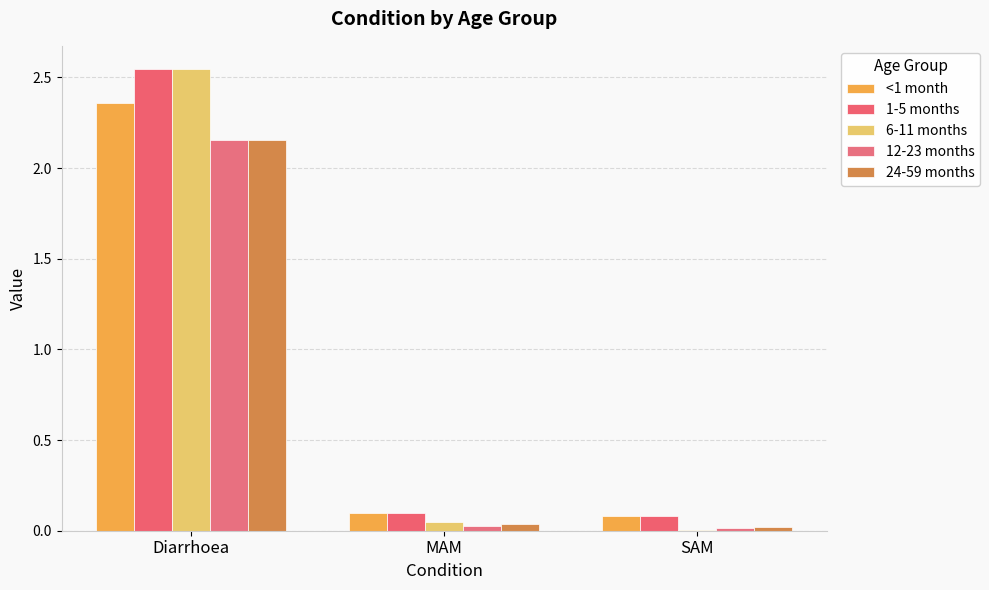

Is it true that 1-5 months equals 0.1 at SAM?

True